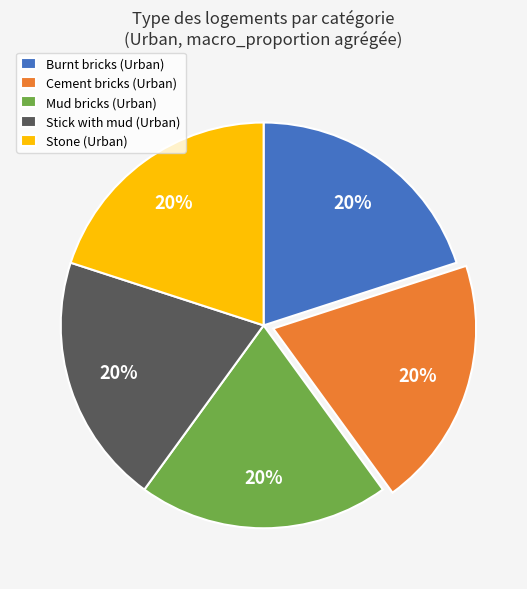

Combined, do Stone (Urban) and Burnt bricks (Urban) account for over 50%?

No